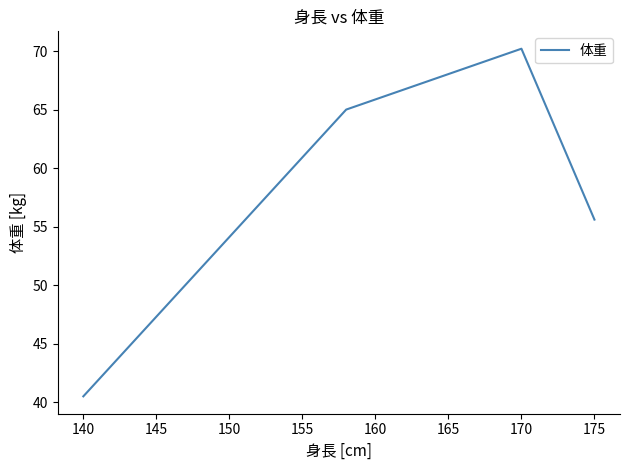

How many series are shown in this chart?

1